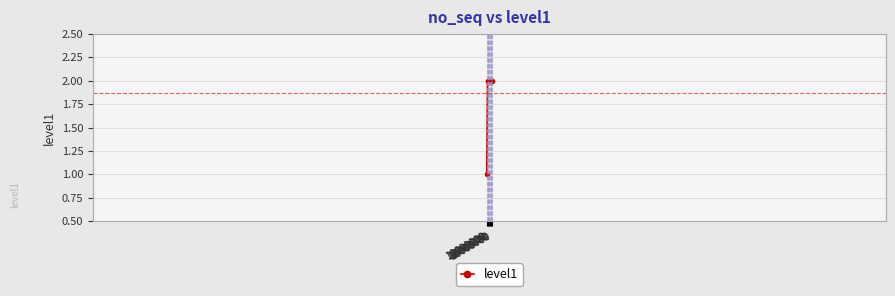

Is this an area chart (filled region under the line)?

No